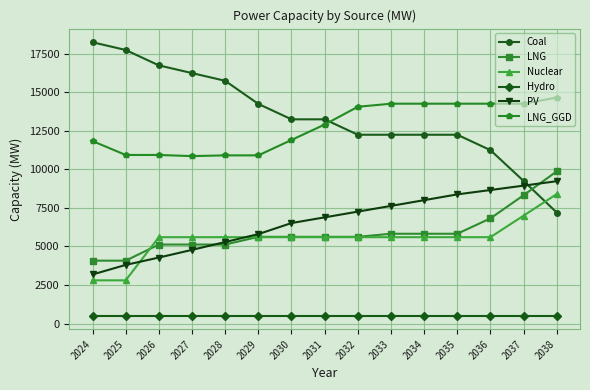

What is the highest value of the Coal series?

18246